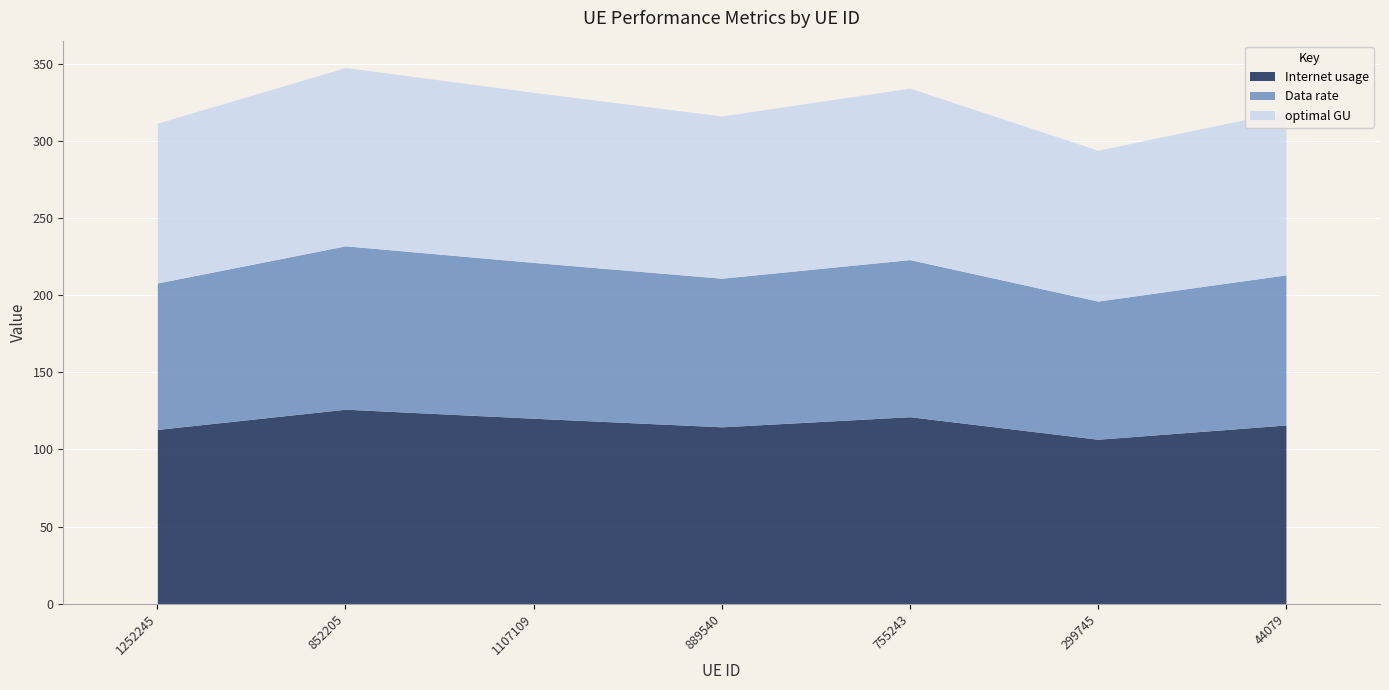

Which category has the lowest value in the optimal GU series?

299745